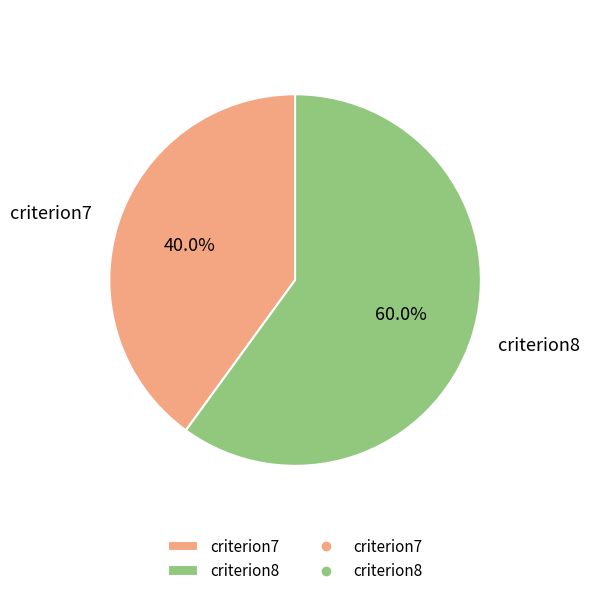

What portion of the pie excludes criterion7?

60.0%